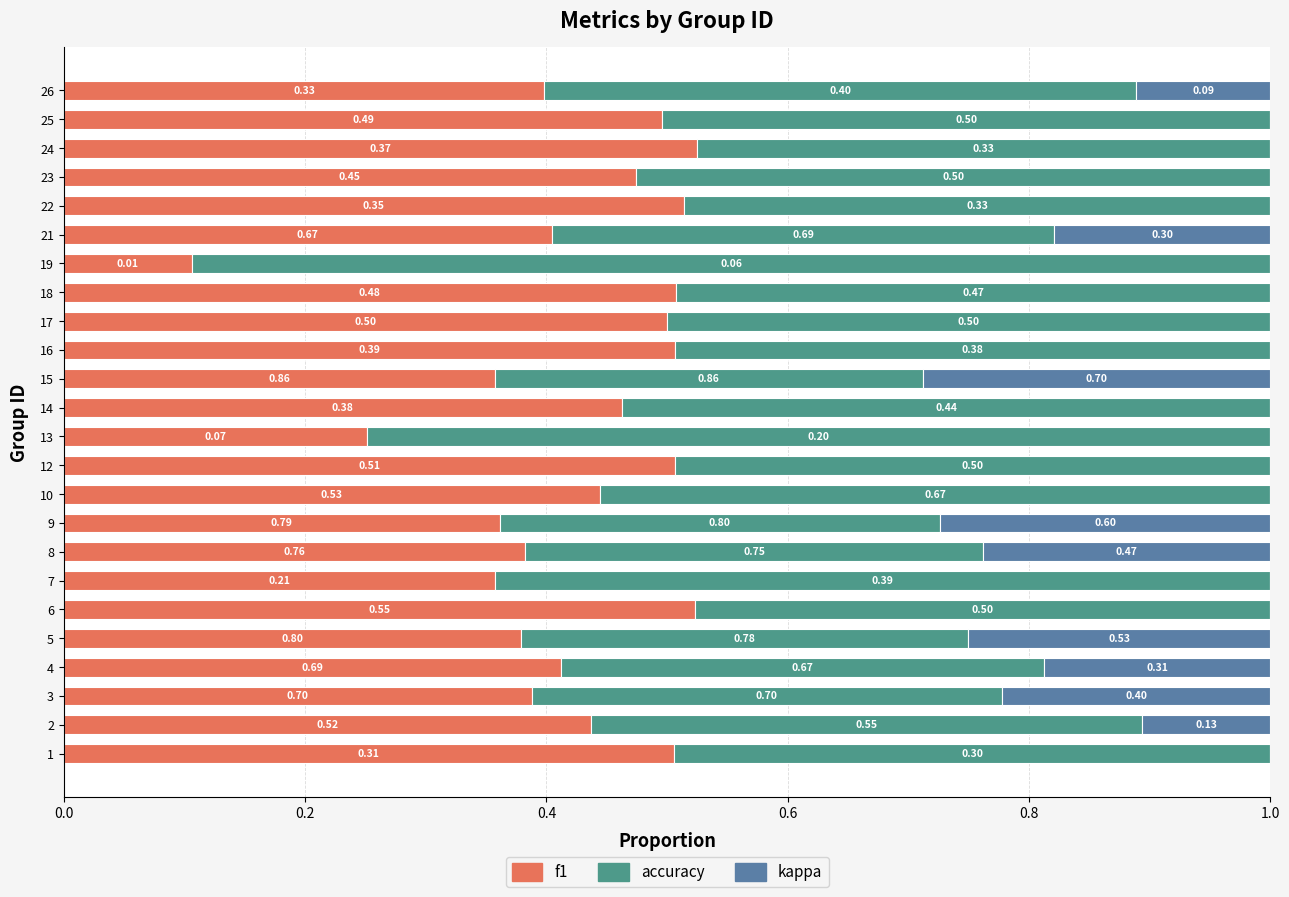

What are all the series names shown in the legend?

f1, accuracy, kappa